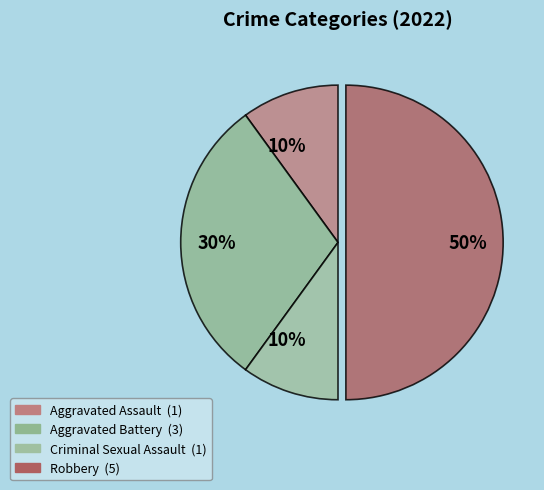

How many slices are in this pie chart?

4